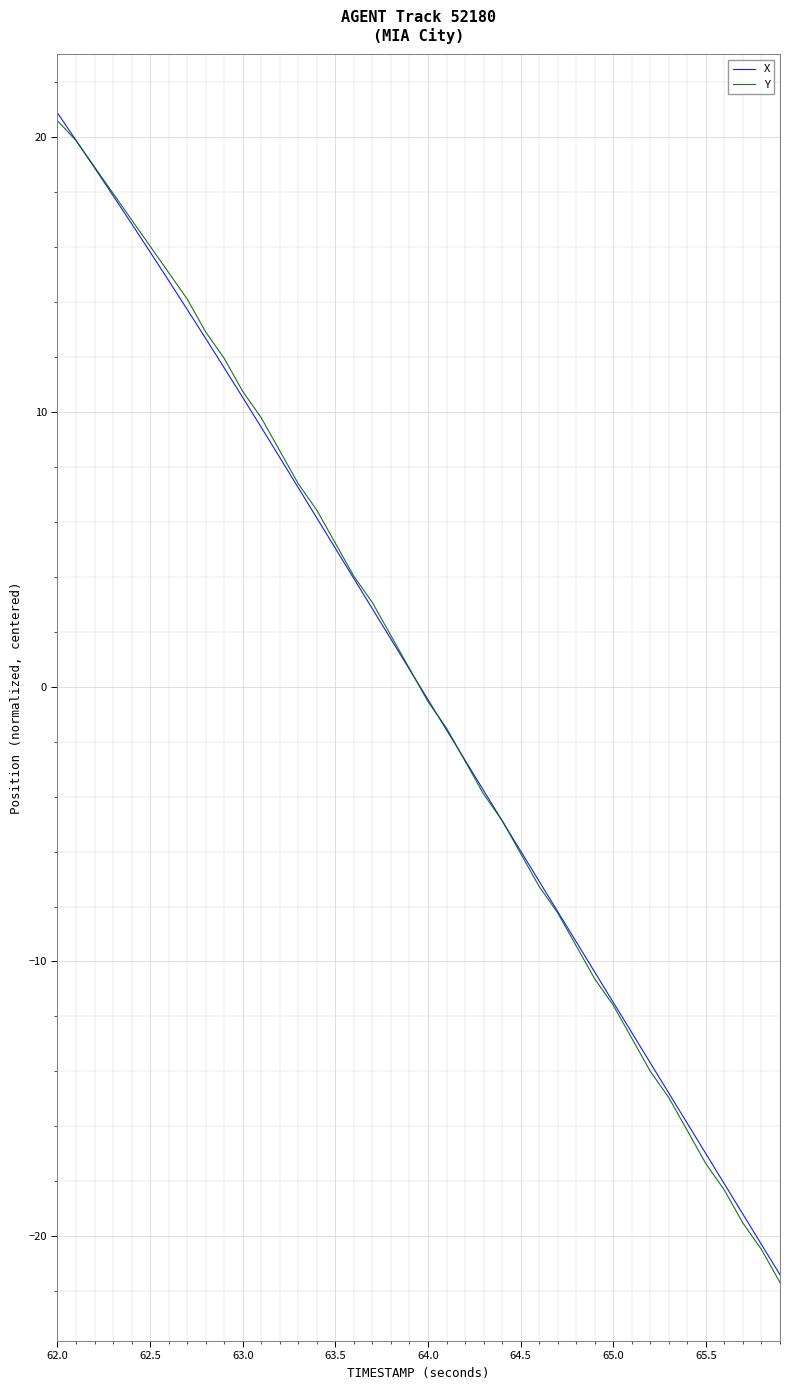

What is the highest value of the X series?

20.9